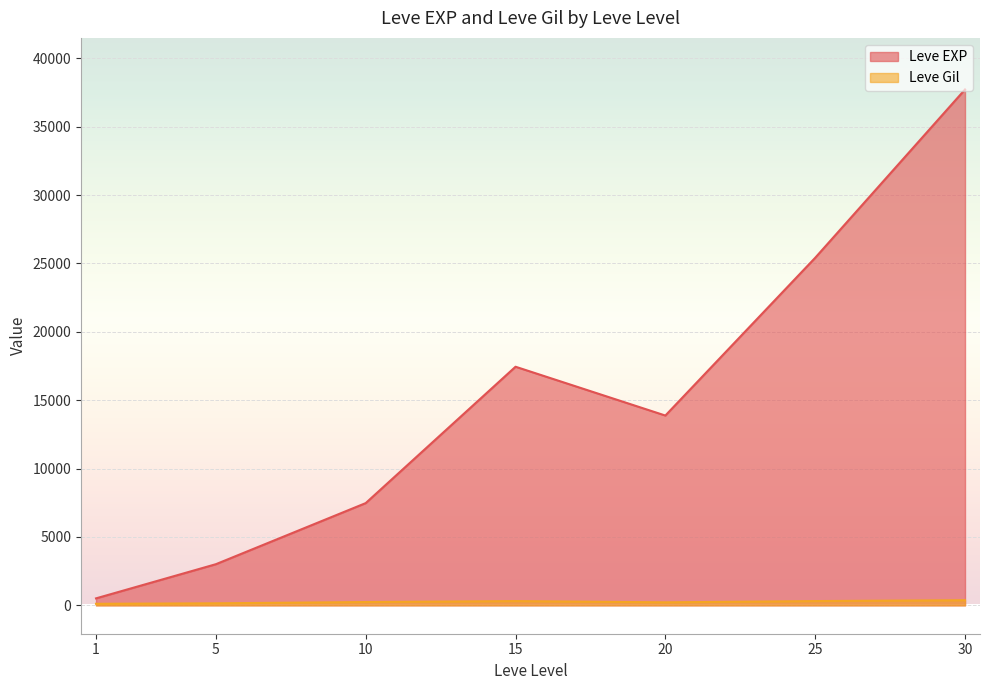

Is it true that Leve Gil equals 292 at 20?

True